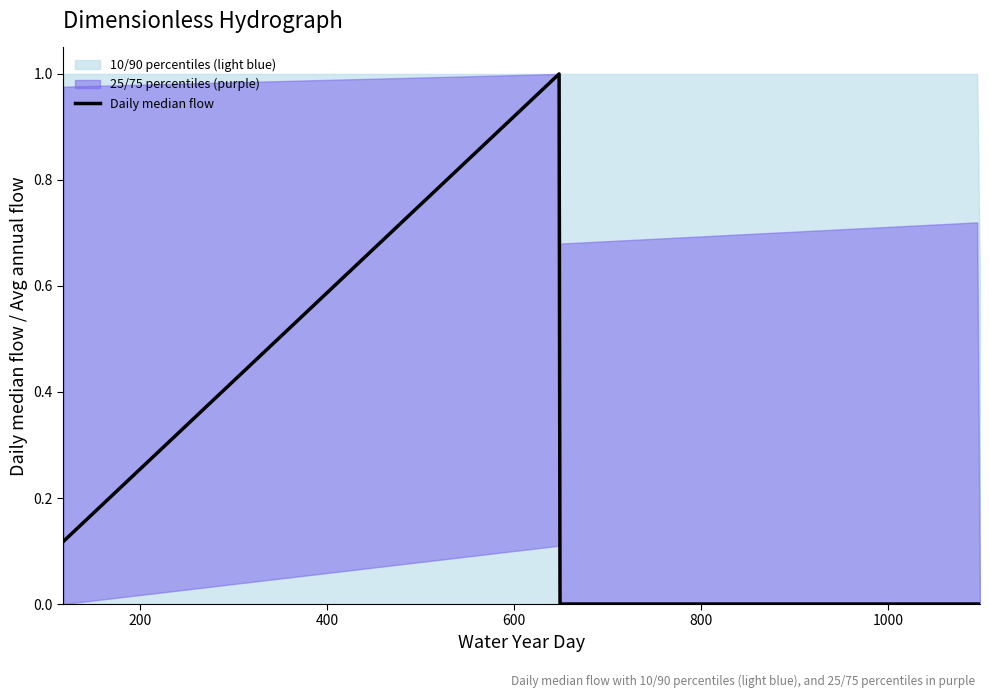

What is the highest value of the Daily median flow series?

1.0